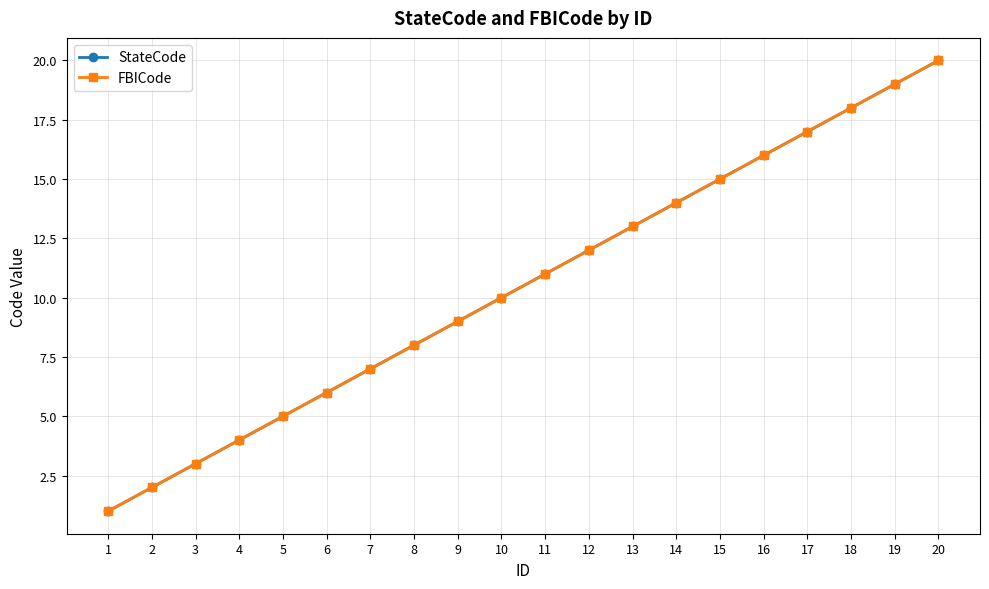

True or false: FBICode has more than 0 interior local peaks.

False